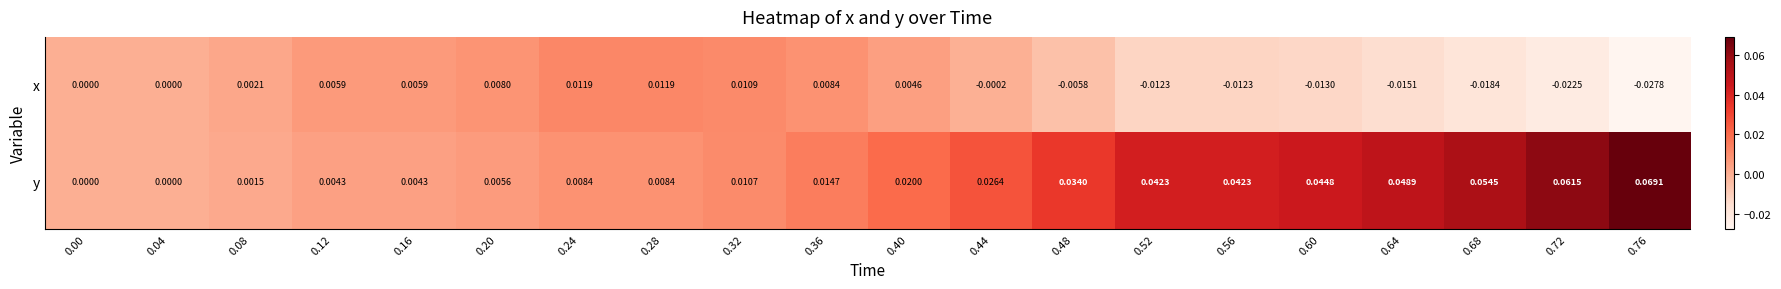

How many data points does each series have?

20